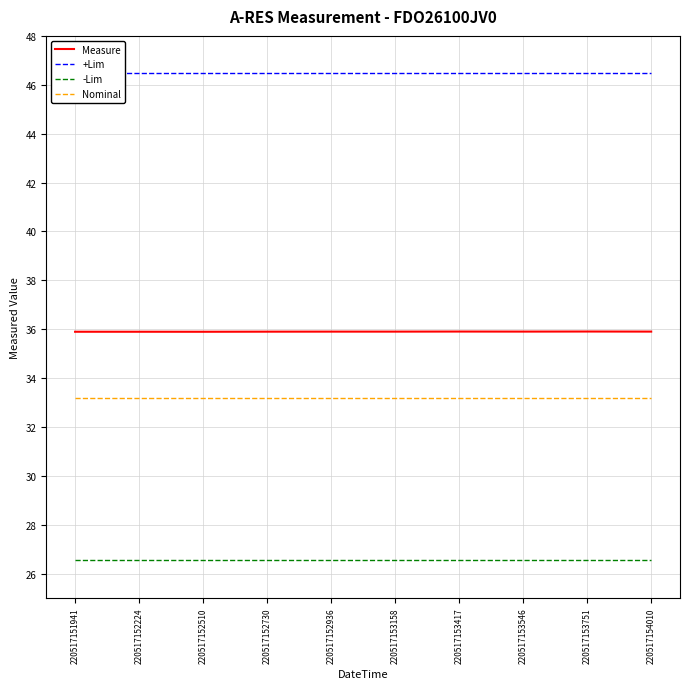

What are all the series names shown in the legend?

Measure, +Lim, -Lim, Nominal